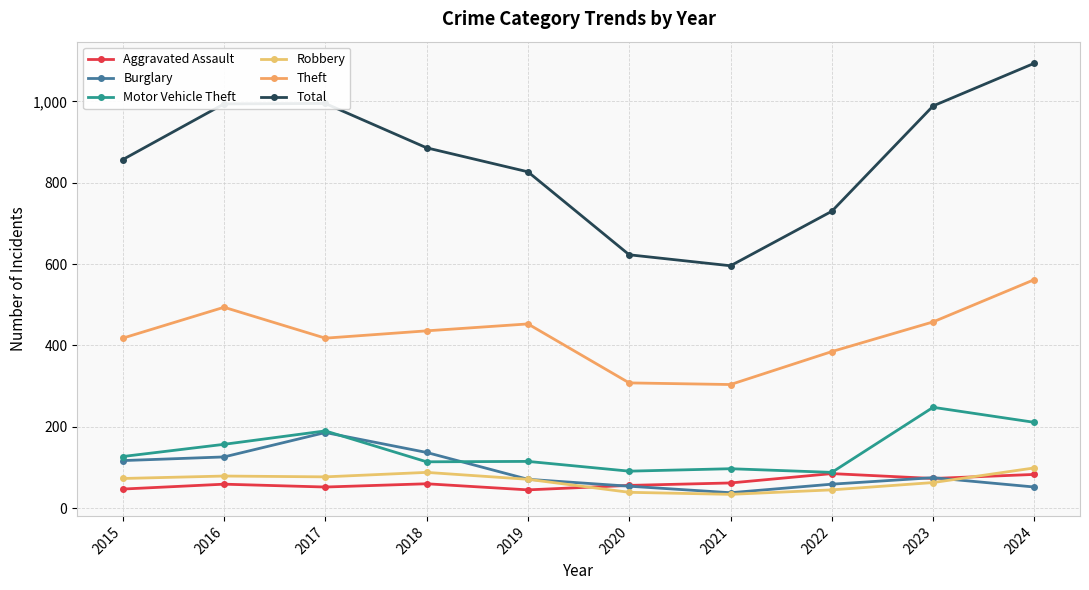

Does the chart display data point markers on the line(s)?

Yes